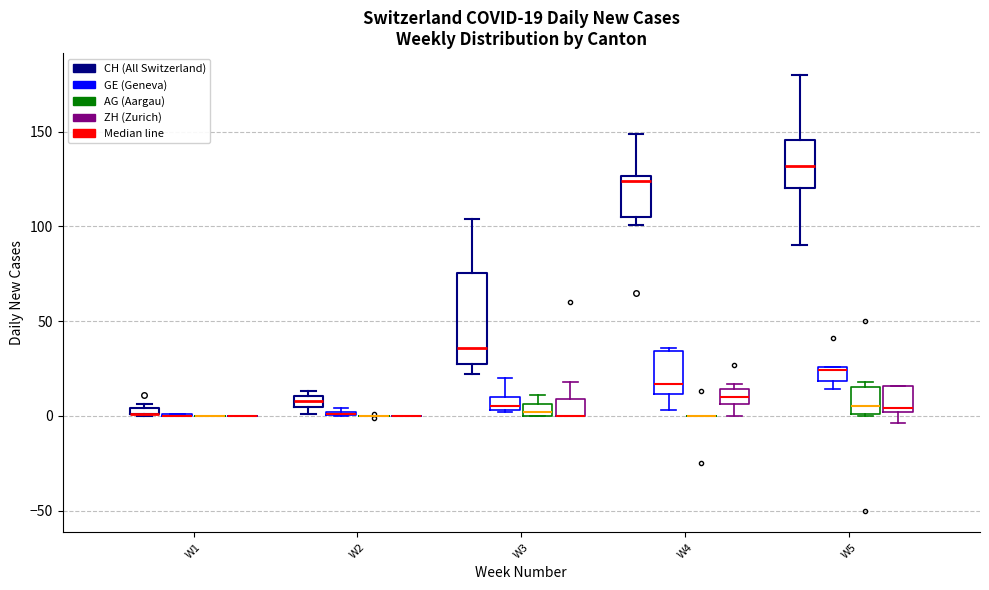

Comparing the boxes themselves (not the whiskers), which one is the tallest?

W3 (CH (All Switzerland))